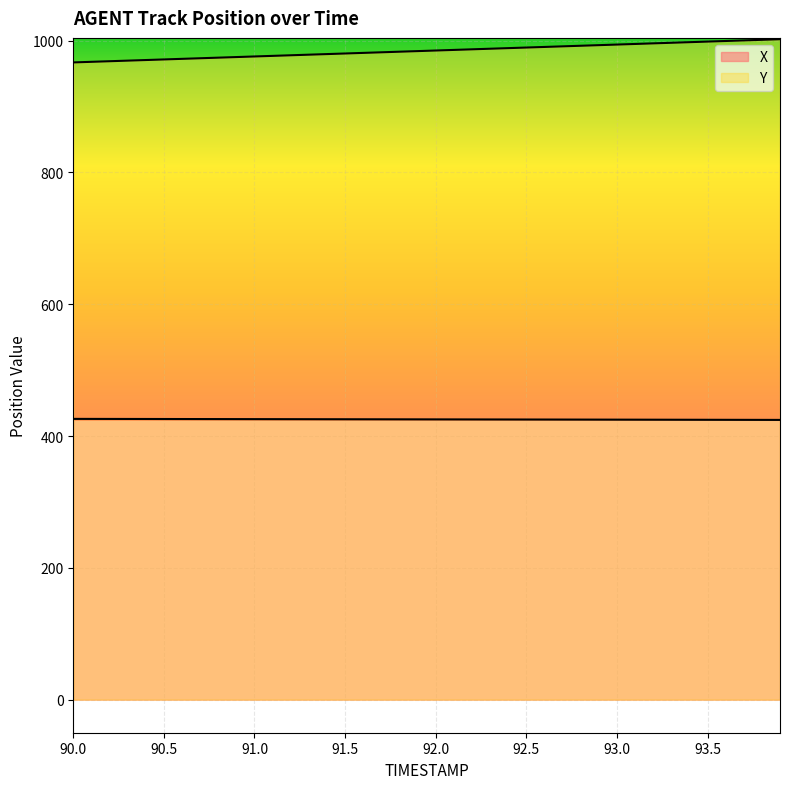

Between 90.5 and 91.7, which is larger?

90.5